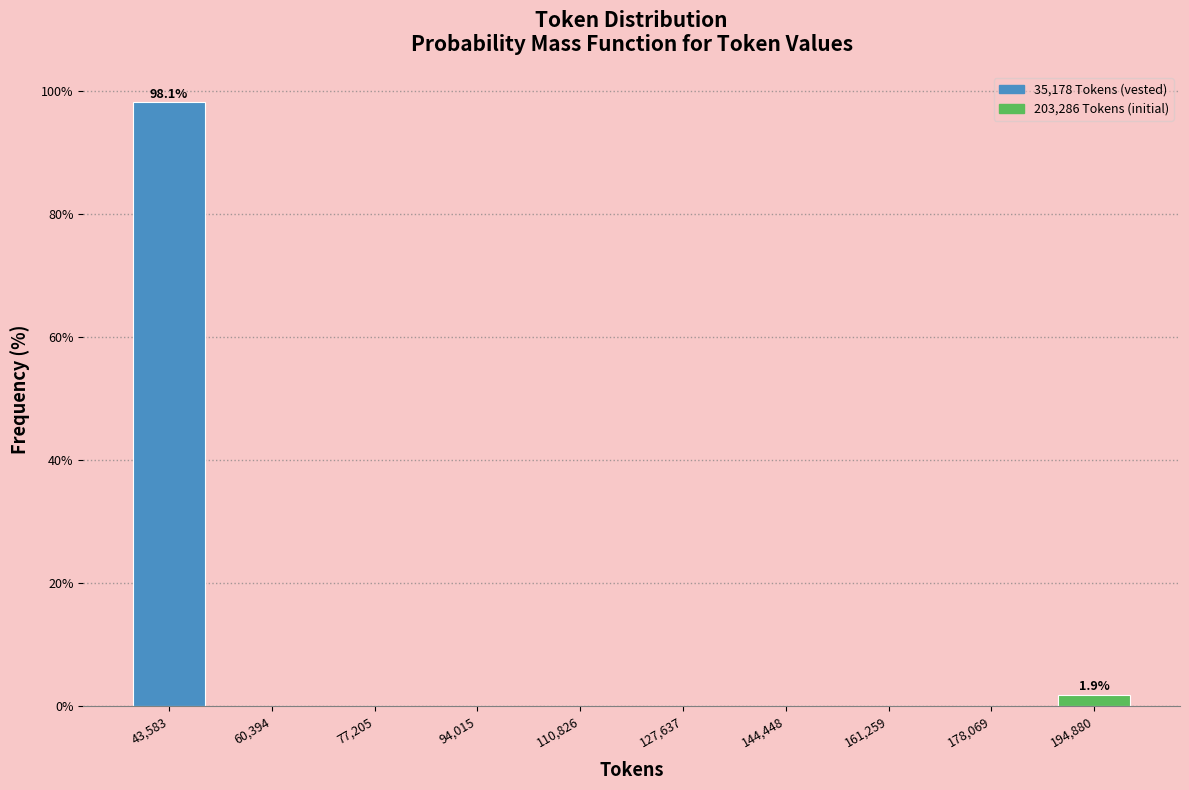

Which range on the x-axis has the tallest bar?

36000 to 52000